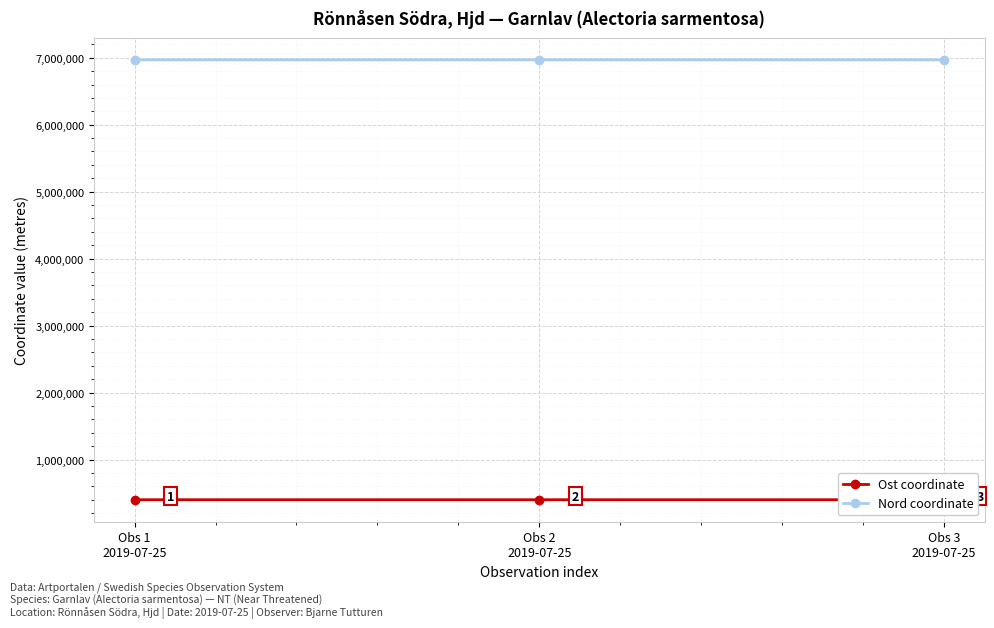

Is the value of Nord coordinate at Obs 1
2019-07-25 greater than the value of Ost coordinate at Obs 1
2019-07-25?

Yes